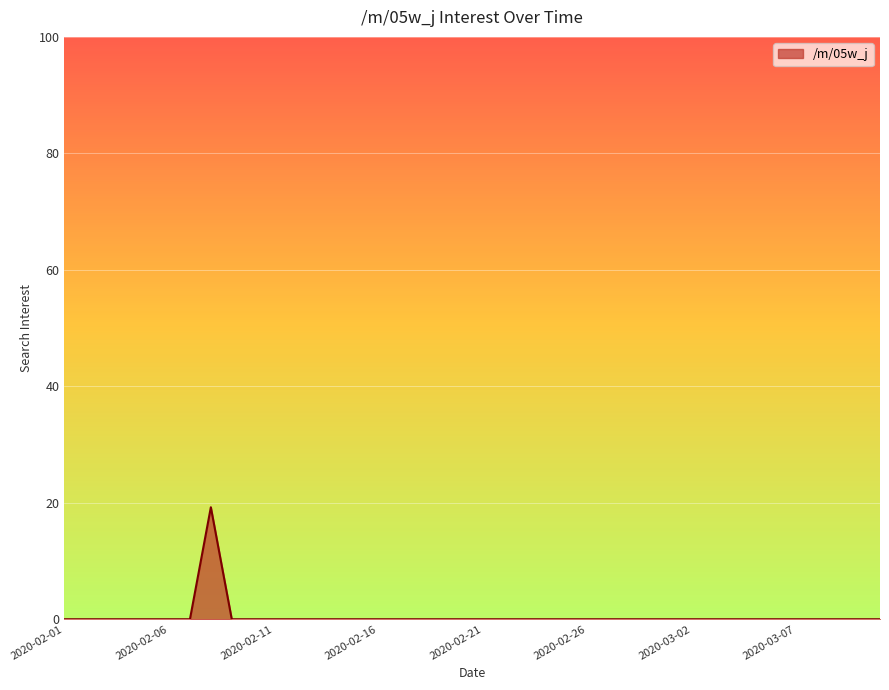

What is the difference between the maximum and minimum values?

19.2